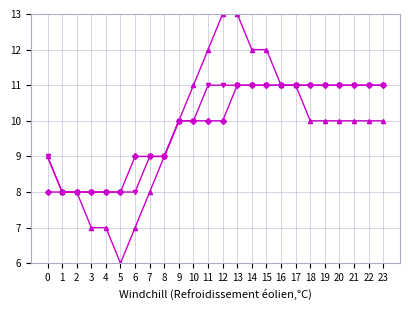

At which category does the chart reach its minimum across all series?

5